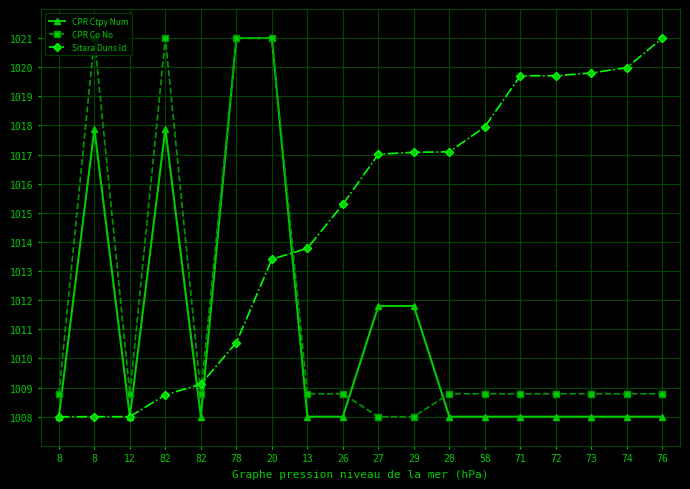

In CPR Ctpy Num, how many points are higher than both neighbors (excluding endpoints)?

2